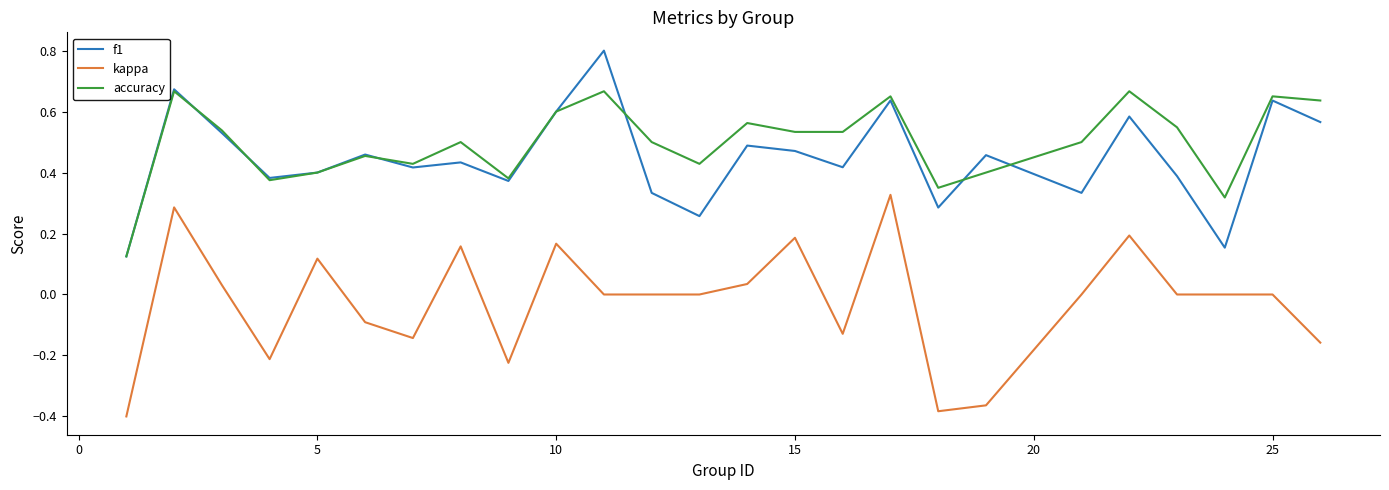

True or false: kappa and accuracy intersect in this chart.

False